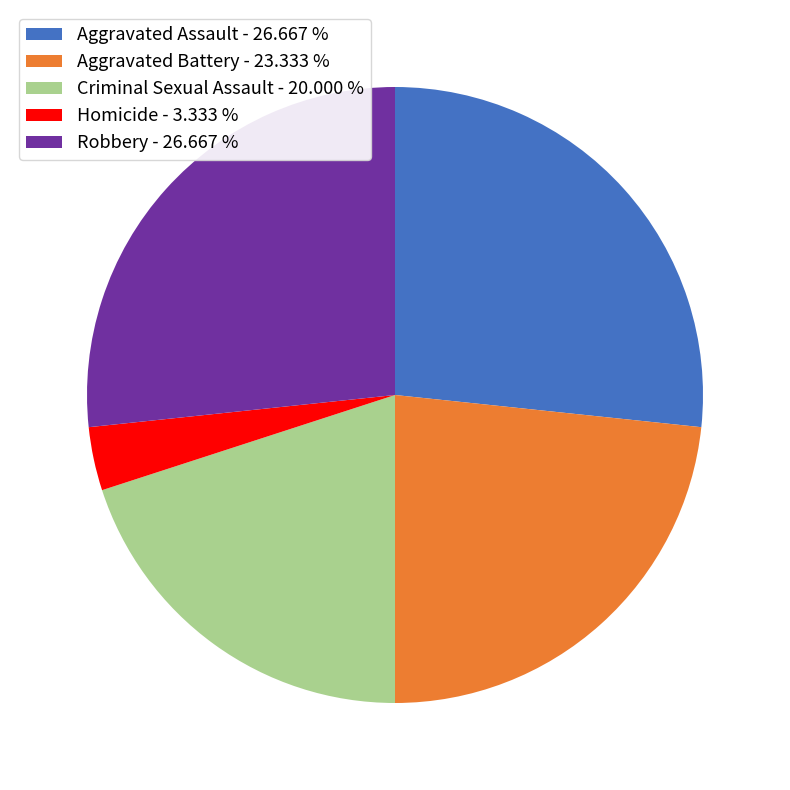

Does Robbery - 26.667 % represent more than half of the total?

No